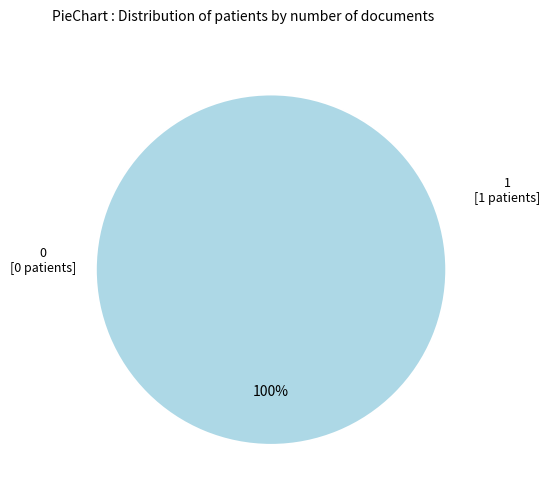

What percentage is NOT represented by 0?

100.0%